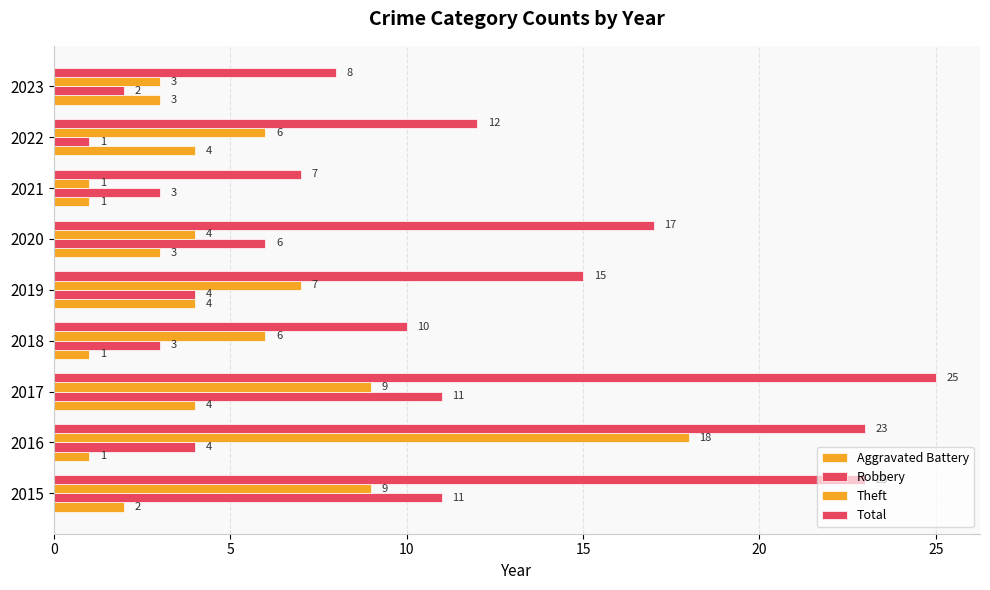

What is the minimum value for Robbery?

1